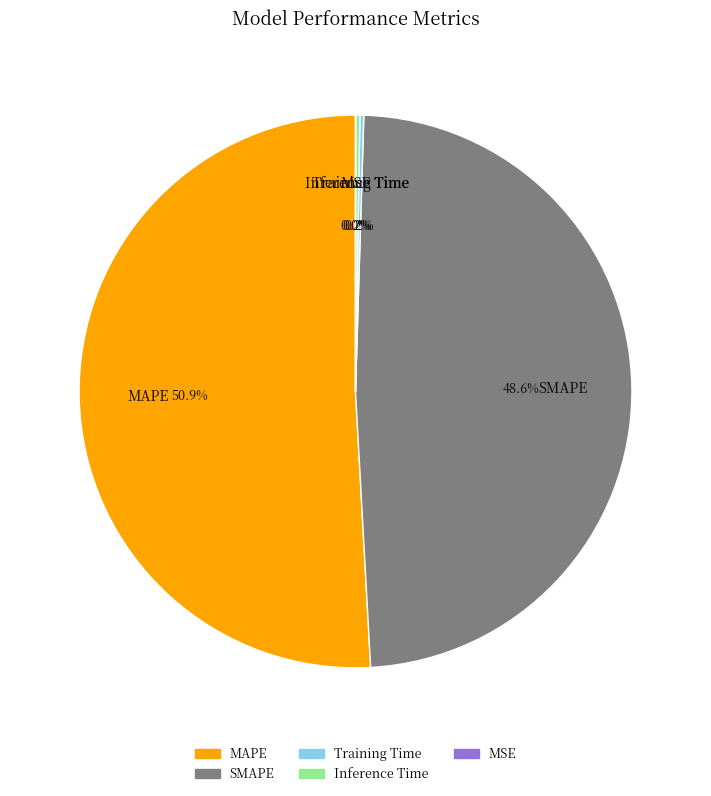

The MAPE slice represents 51% of the pie. True or false?

True